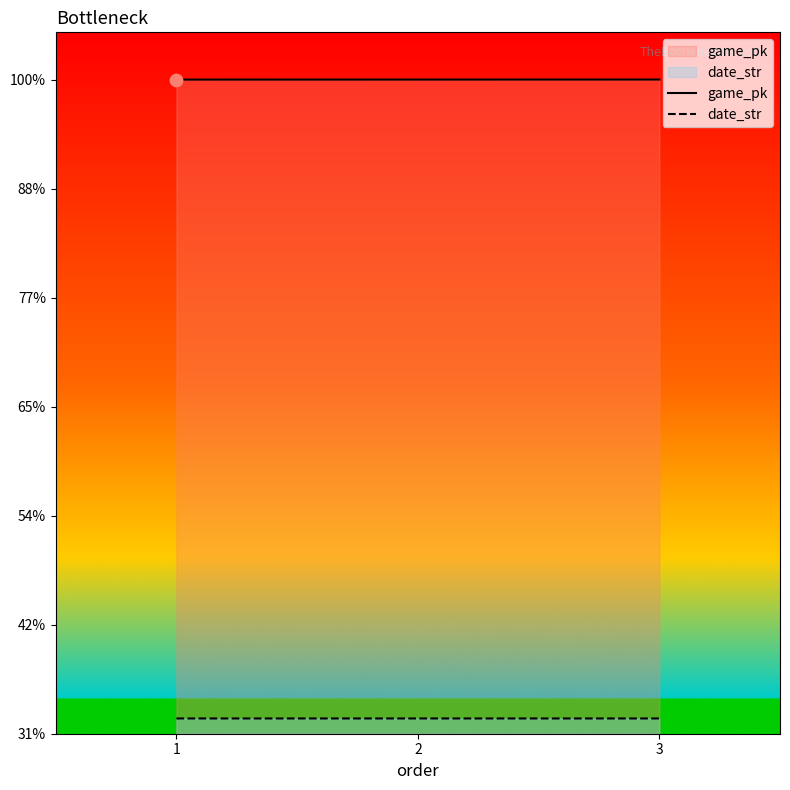

What are all the series names shown in the legend?

game_pk, date_str